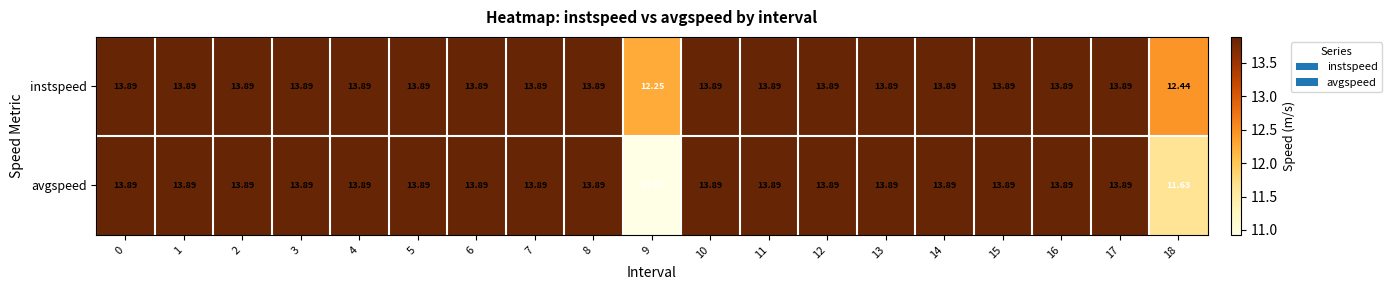

Rank the series by their average value, from lowest to highest.

avgspeed, instspeed